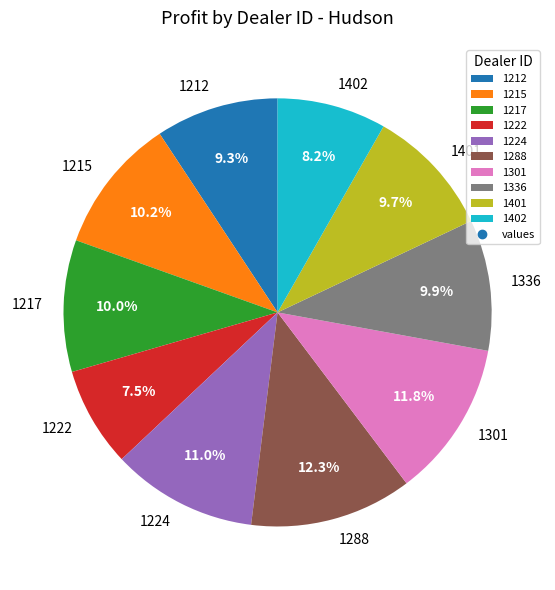

How many slices are in this pie chart?

10